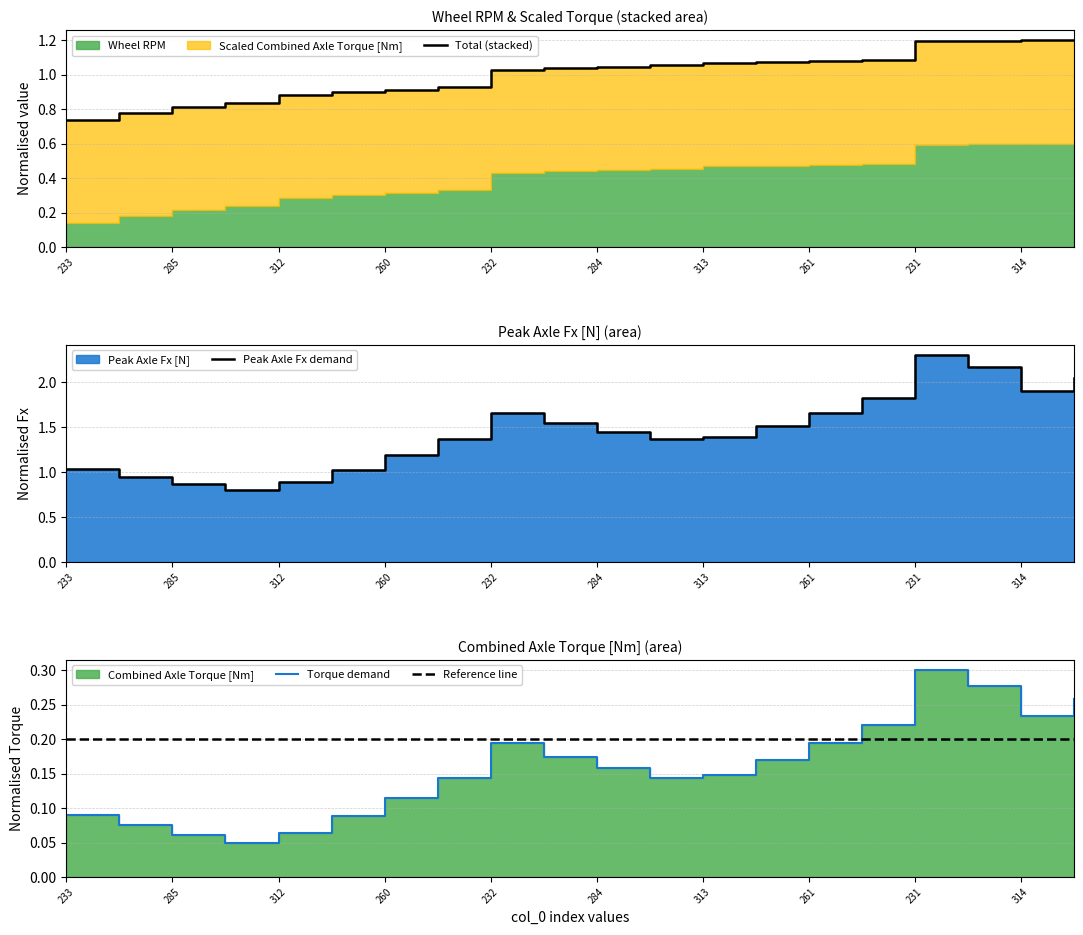

What value does the Reference line series have at 313?

0.2